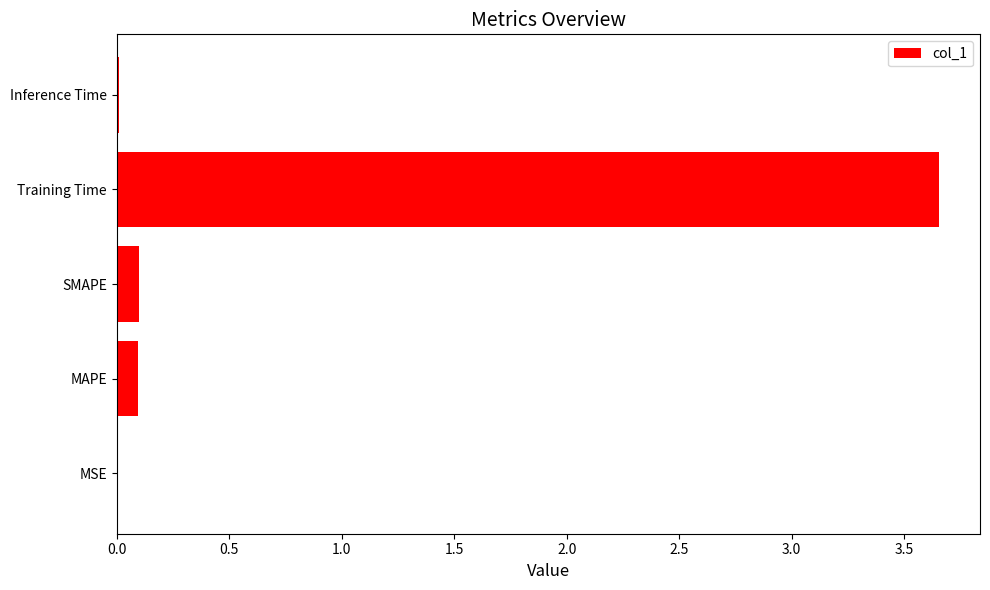

What is the change in value from MAPE to Training Time?

+3.6